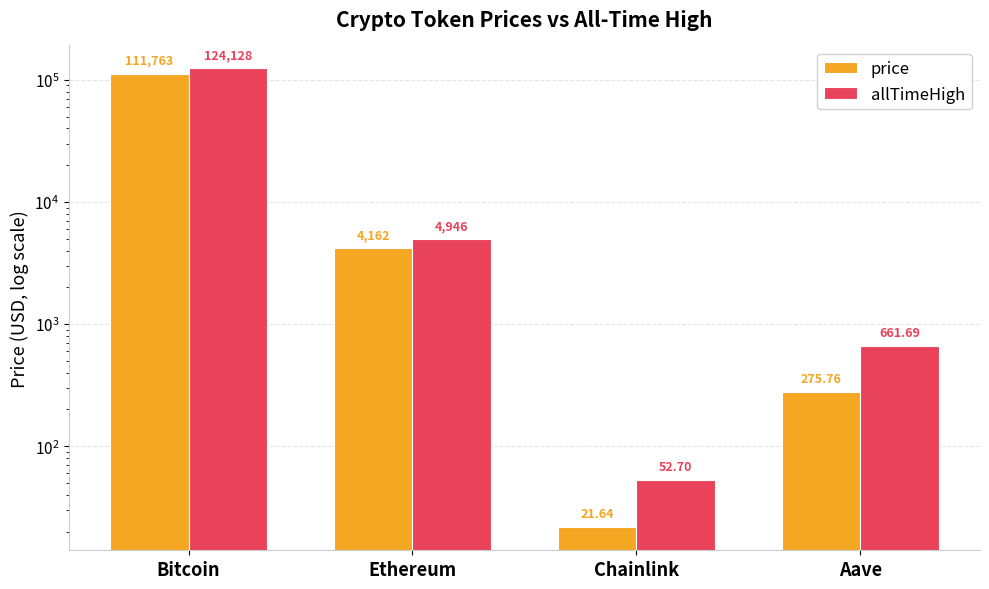

List the series in order of their overall mean, lowest first.

price, allTimeHigh